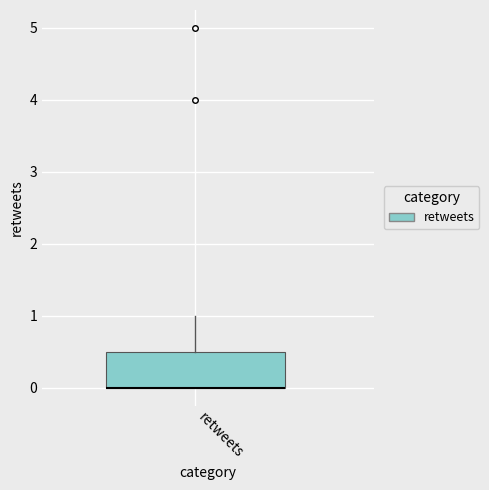

Read this box plot against the y-axis: the position of the median line, the range covered by the box, and the ends of both whiskers. The values are not printed on the chart, so give them approximately, as read against the axis.

median 0.0 (drawn on the box's lower edge), box 0.0 to 0.5, whiskers 0.0 to 1.0